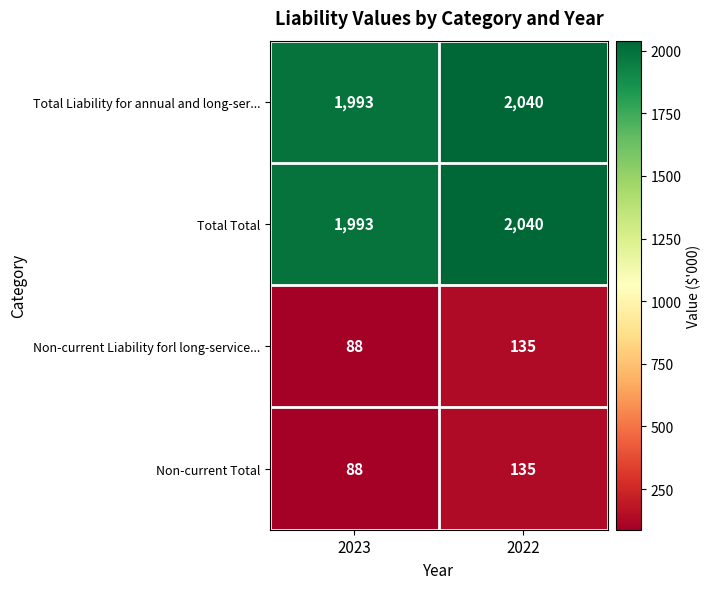

What is the total value across all series at 2022?

4350